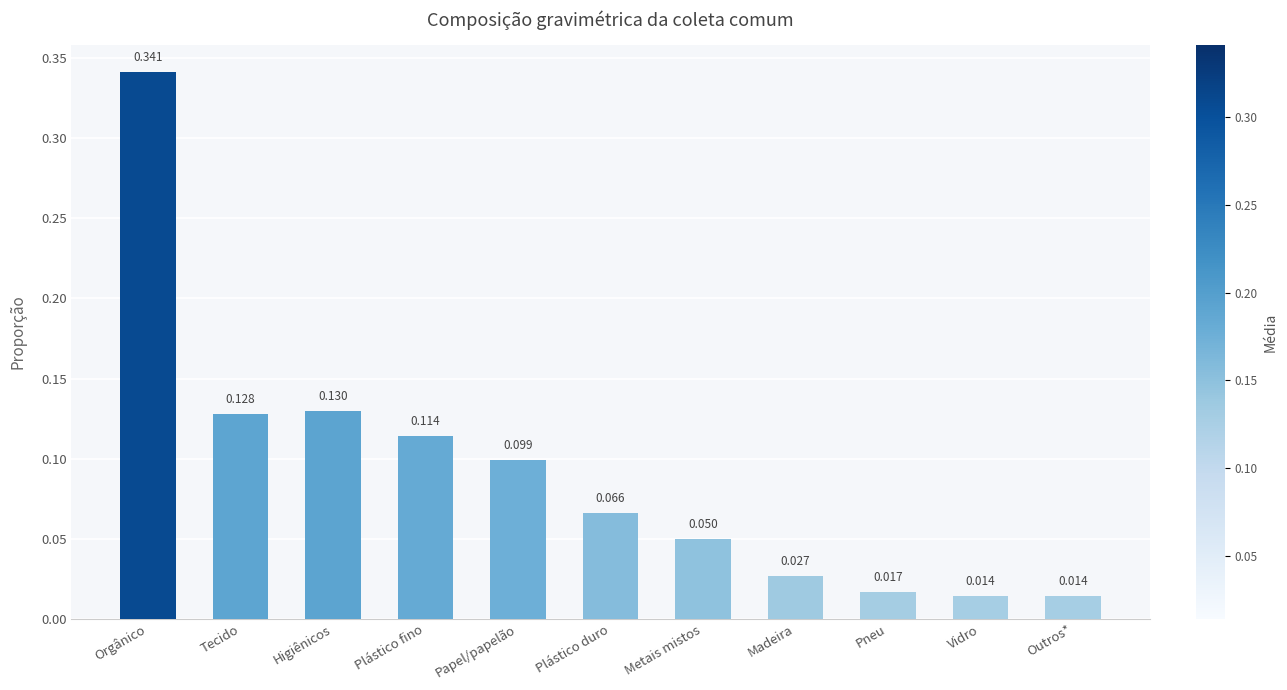

At which category does the chart reach its peak across all series?

Orgânico